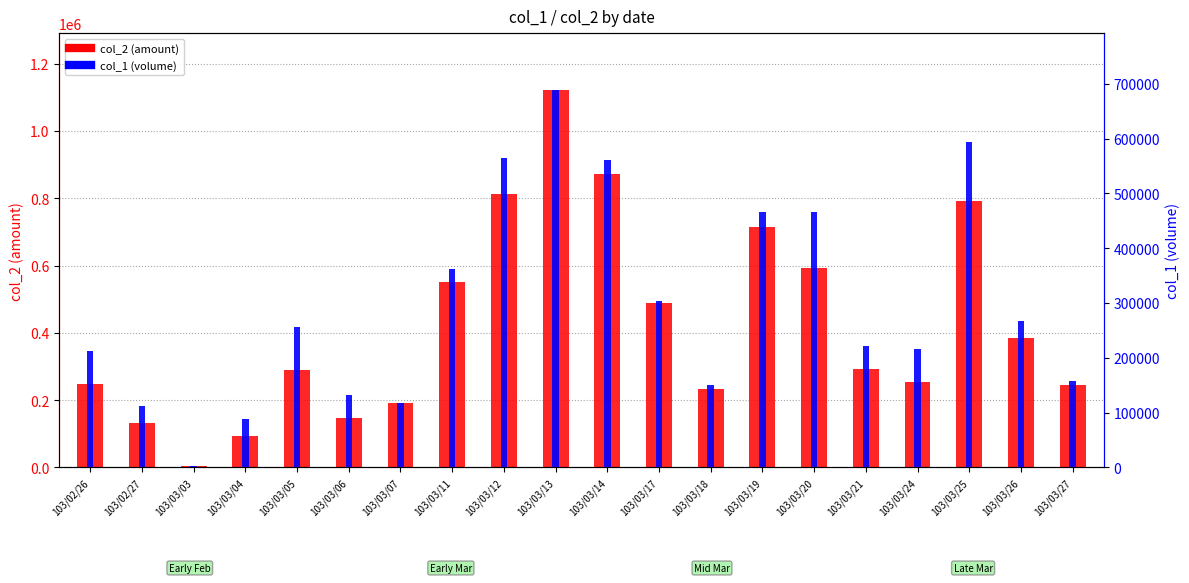

List the series in order of their peak value, highest first.

col_2 (amount), col_1 (volume)